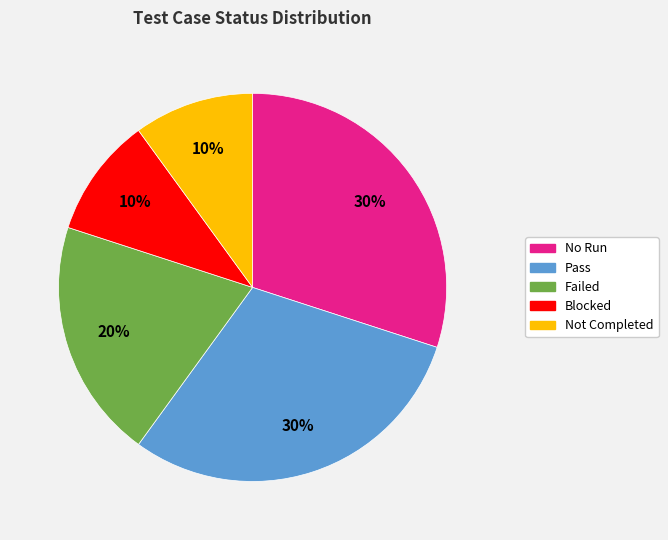

How many slices are in this pie chart?

5